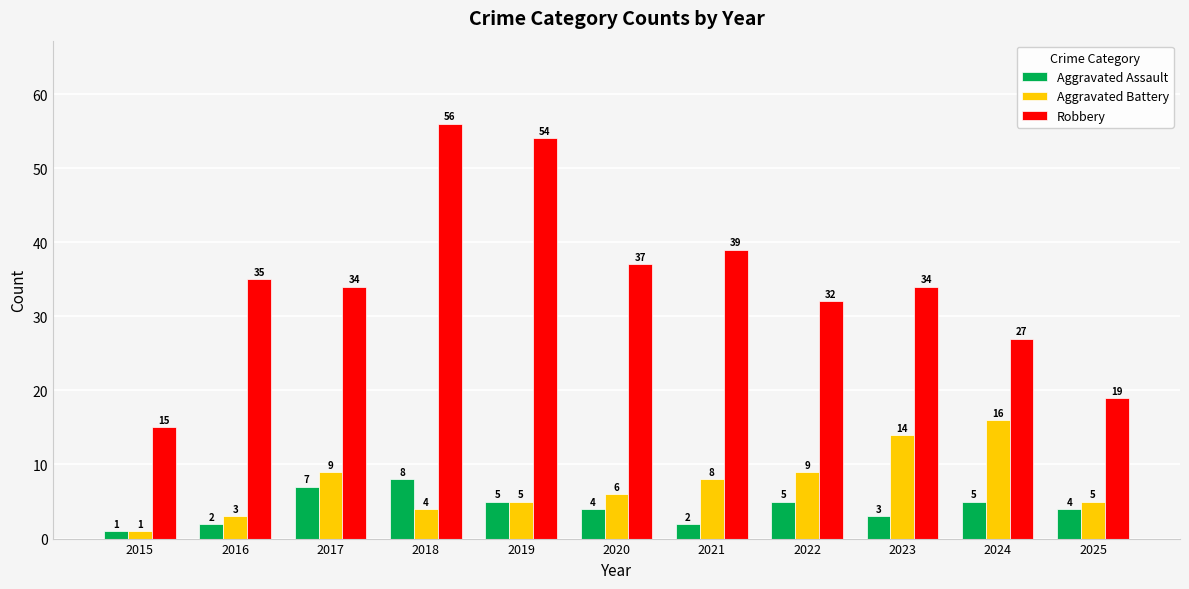

Does the chart contain stacked bars?

No